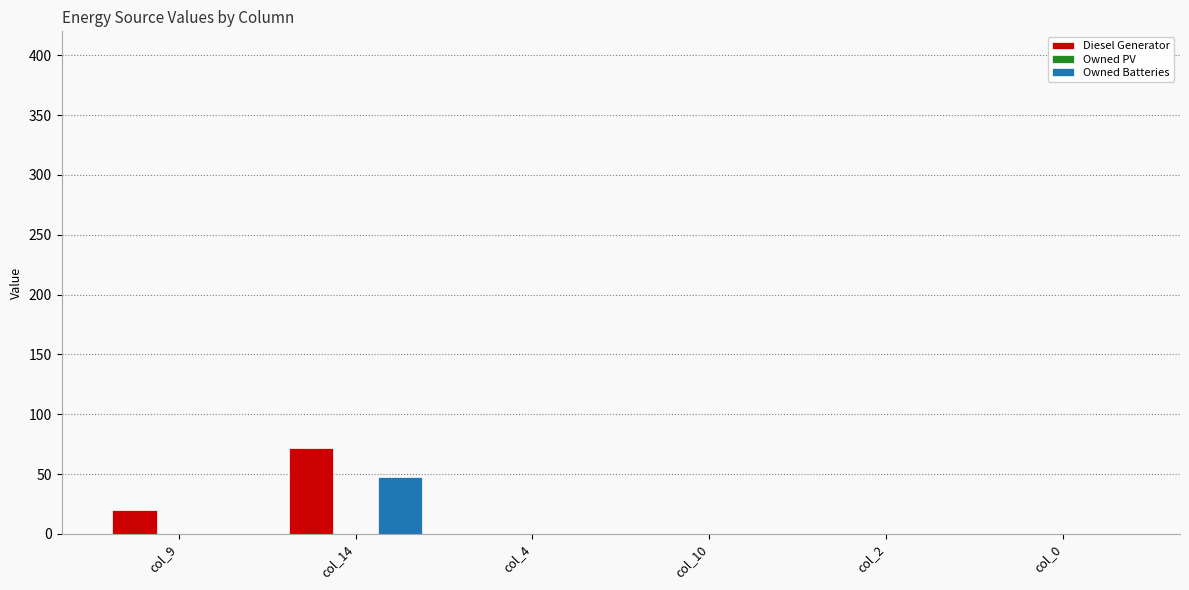

How many Diesel Generator values are between 0 and 20?

5